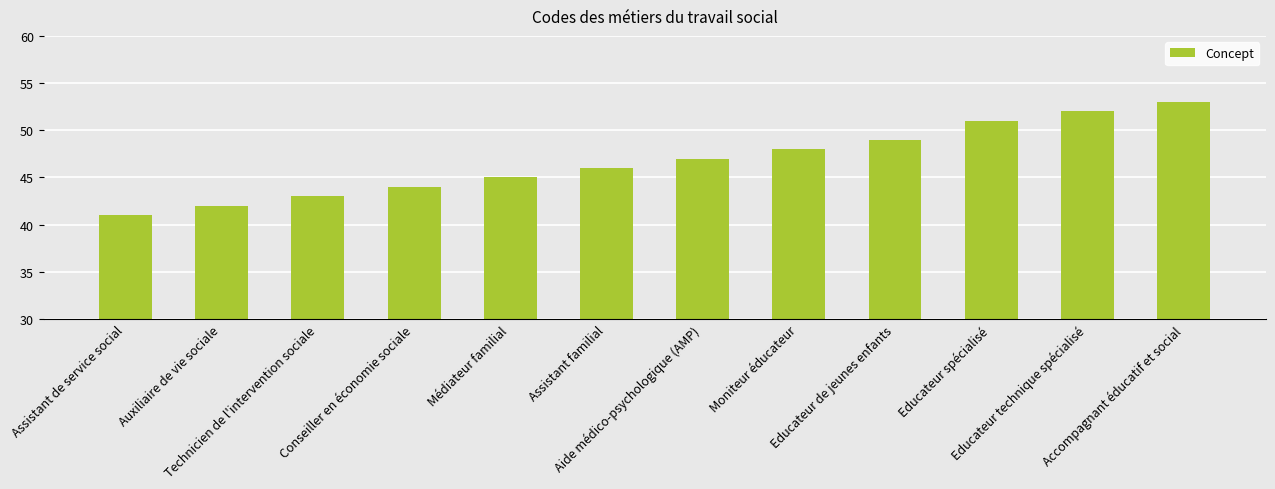

What is the difference between the second highest and minimum values?

11